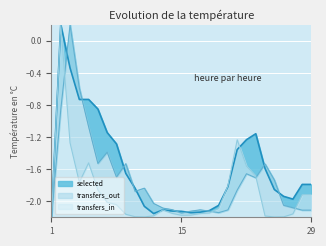

What is the difference between the maximum and minimum values in the transfers_in series?

2.4